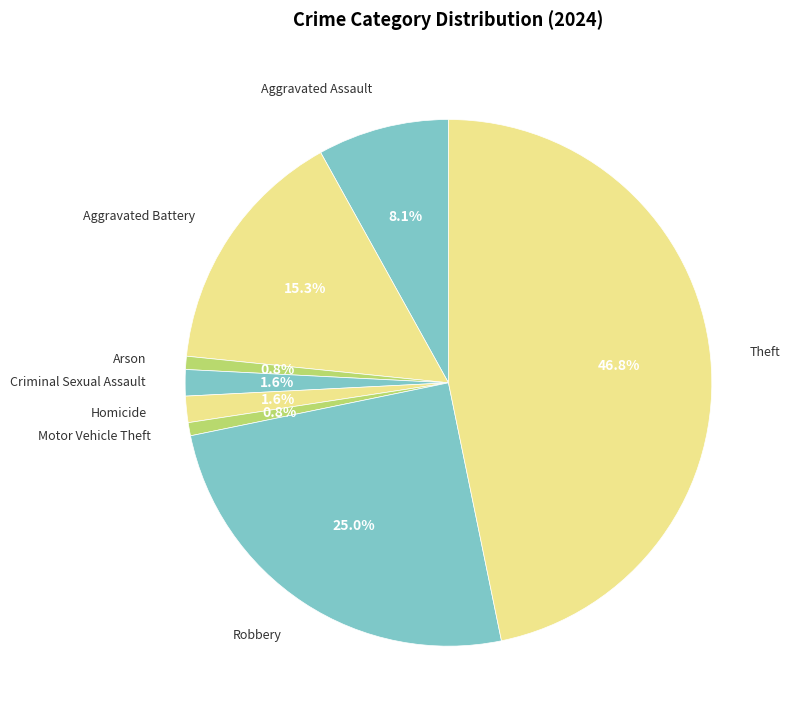

To the nearest percent, what is the combined percentage of Aggravated Battery and Robbery?

40%